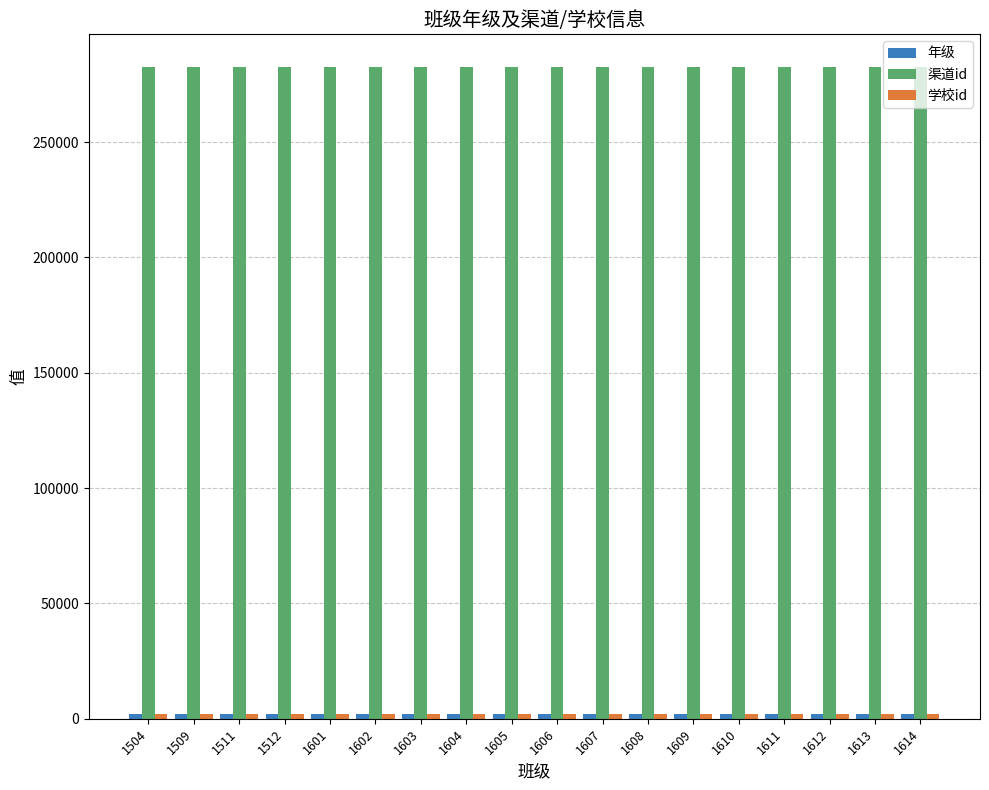

What is the greatest value displayed?

282602